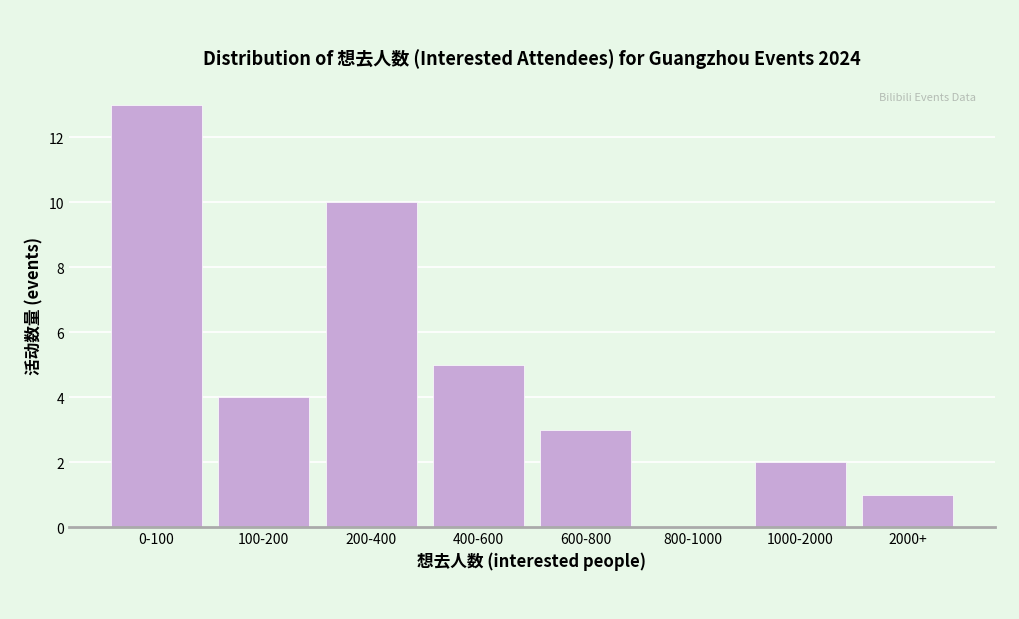

Reading right to left, transcribe all the data shown in this chart.

2000+=1	1000-2000=2	800-1000=0	600-800=3	400-600=5	200-400=10	100-200=4	0-100=13